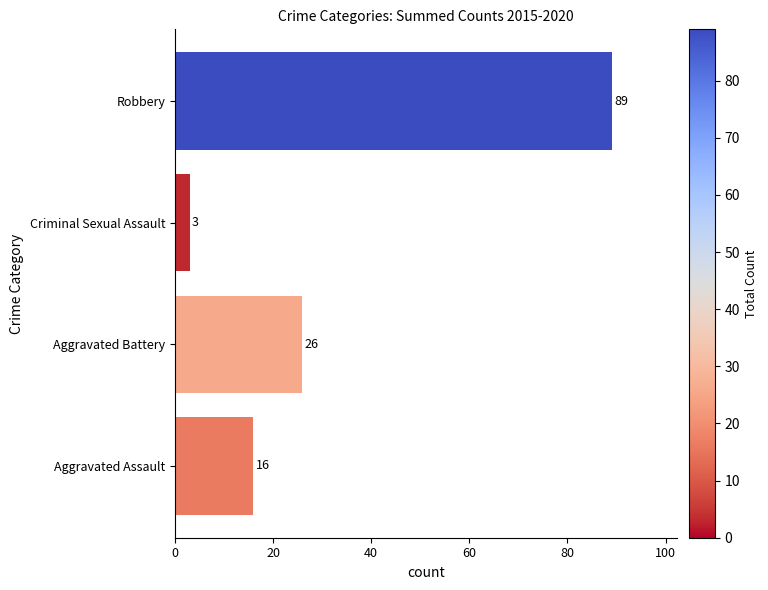

Read the value at Aggravated Assault.

16